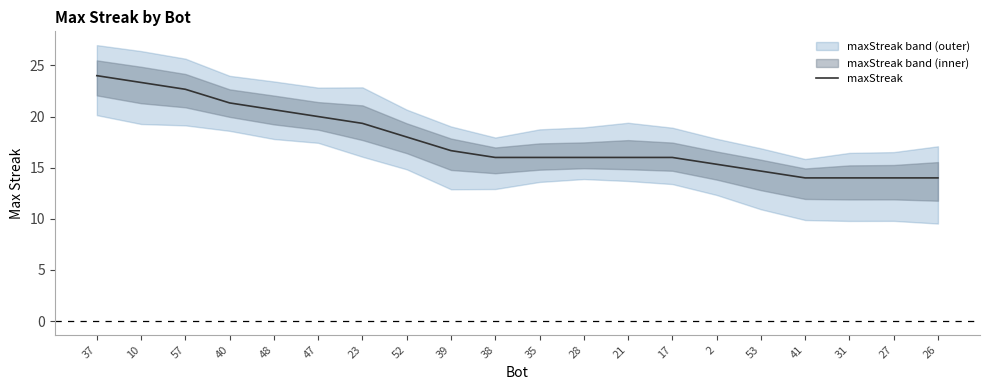

What value does the data have at 26?

14.0